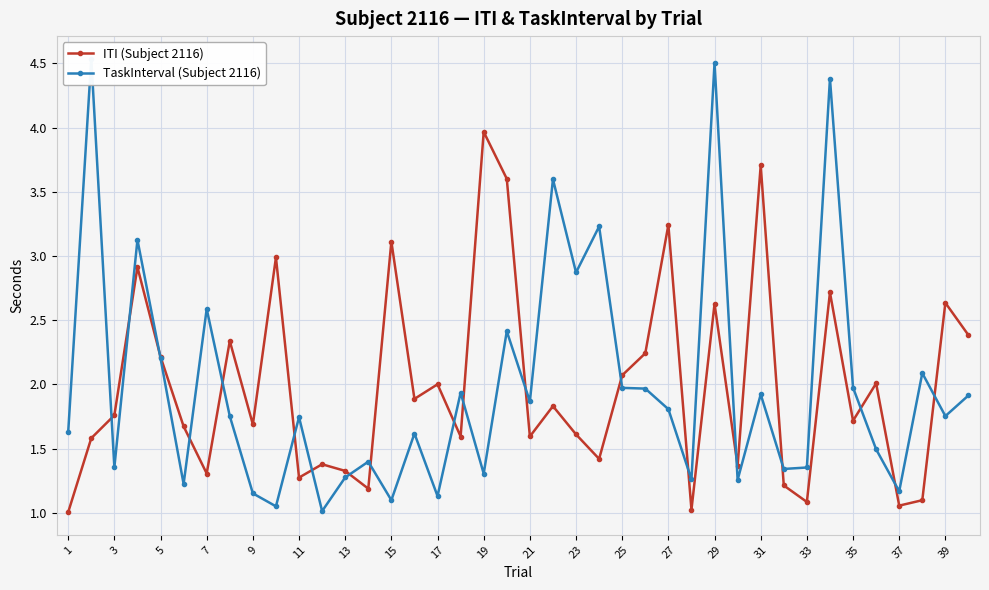

Which series has the largest range (max minus min)?

TaskInterval (Subject 2116)